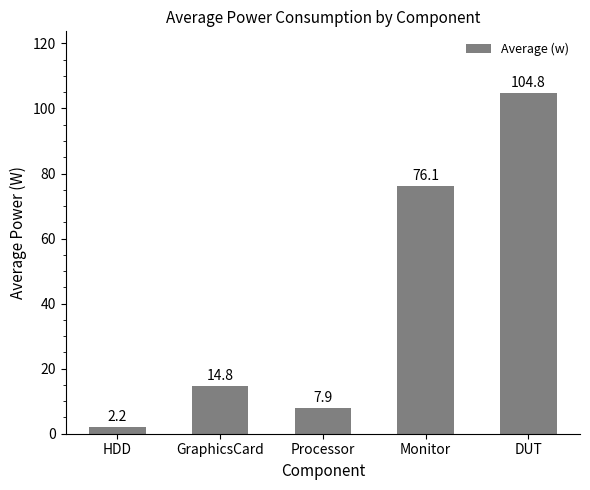

Reading right to left, what are all the values shown in this chart?

104.8	76.1	7.9	14.8	2.2